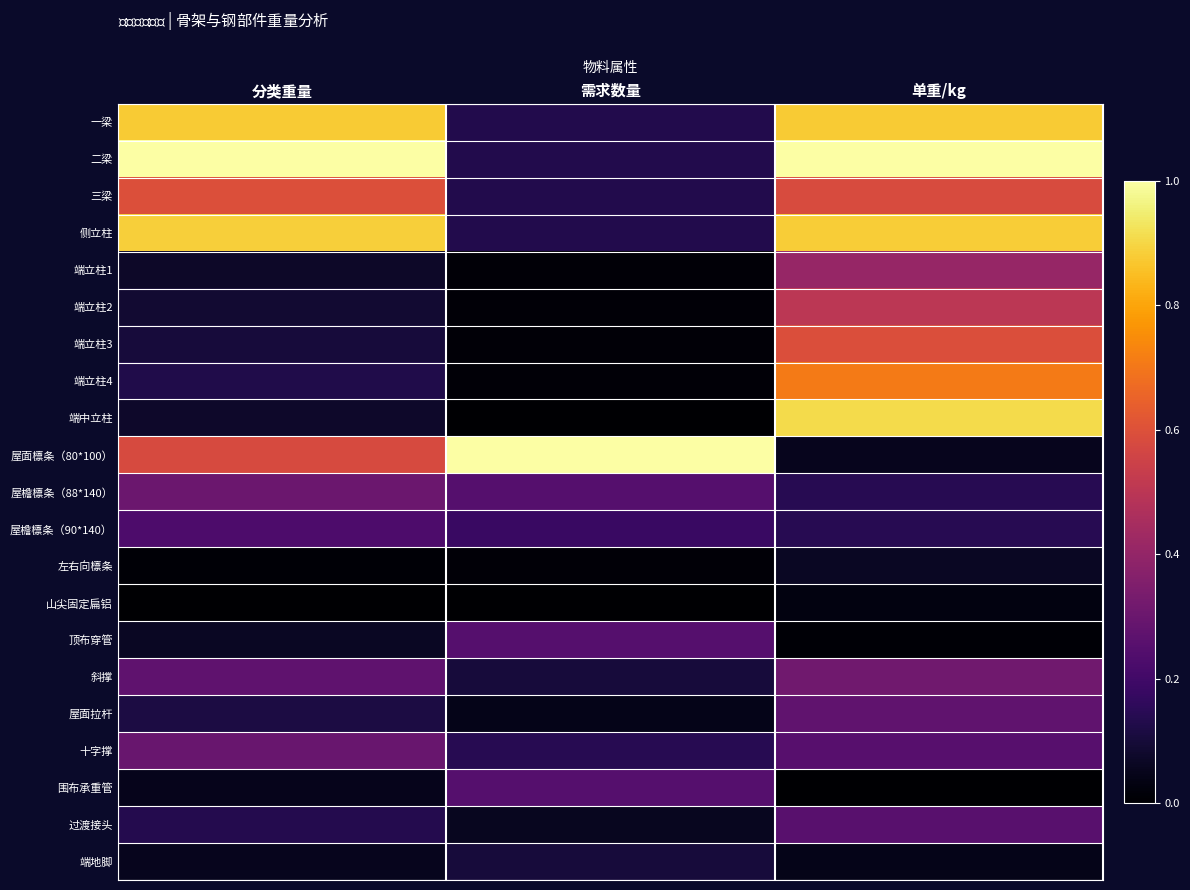

Reading right to left, what are all the values shown in this chart?

一梁: 单重/kg=0.9	需求数量=0.1	分类重量=0.9
二梁: 单重/kg=1.0	需求数量=0.1	分类重量=1.0
三梁: 单重/kg=0.6	需求数量=0.1	分类重量=0.6
侧立柱: 单重/kg=0.9	需求数量=0.1	分类重量=0.9
端立柱1: 单重/kg=0.4	需求数量=0.0	分类重量=0.1
端立柱2: 单重/kg=0.5	需求数量=0.0	分类重量=0.1
端立柱3: 单重/kg=0.6	需求数量=0.0	分类重量=0.1
端立柱4: 单重/kg=0.7	需求数量=0.0	分类重量=0.1
端中立柱: 单重/kg=0.9	需求数量=0.0	分类重量=0.1
屋面檩条（80*100）: 单重/kg=0.1	需求数量=1.0	分类重量=0.6
屋檐檩条（88*140）: 单重/kg=0.1	需求数量=0.2	分类重量=0.3
屋檐檩条（90*140）: 单重/kg=0.1	需求数量=0.2	分类重量=0.2
左右向檩条: 单重/kg=0.1	需求数量=0.0	分类重量=0.0
山尖固定扁铝: 单重/kg=0.0	需求数量=0.0	分类重量=0.0
顶布穿管: 单重/kg=0.0	需求数量=0.2	分类重量=0.1
斜撑: 单重/kg=0.3	需求数量=0.1	分类重量=0.3
屋面拉杆: 单重/kg=0.3	需求数量=0.0	分类重量=0.1
十字撑: 单重/kg=0.3	需求数量=0.1	分类重量=0.3
围布承重管: 单重/kg=0.0	需求数量=0.2	分类重量=0.0
过渡接头: 单重/kg=0.3	需求数量=0.1	分类重量=0.1
端地脚: 单重/kg=0.0	需求数量=0.1	分类重量=0.1